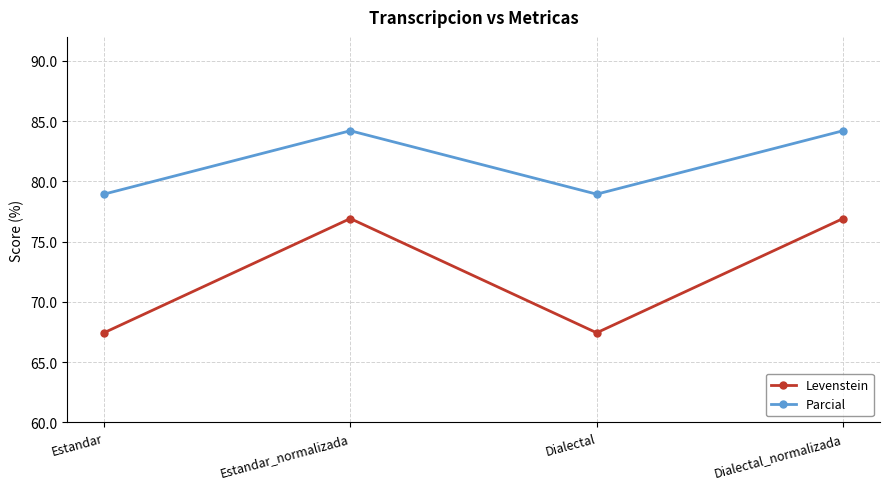

Which series has the widest spread of values?

Levenstein